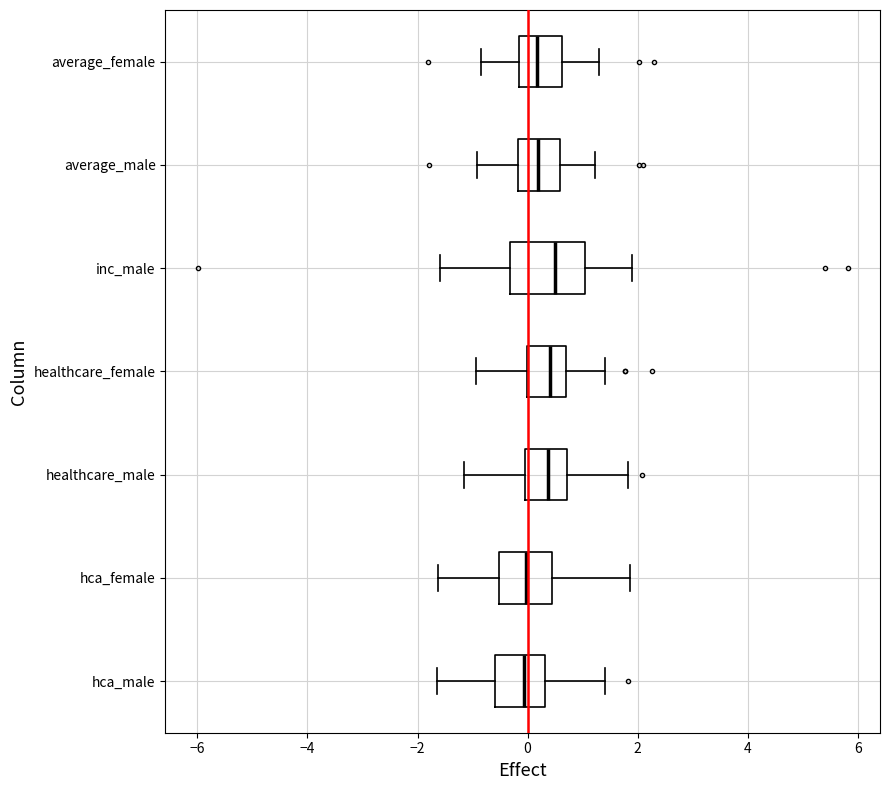

Comparing the boxes themselves (not the whiskers), which one is the widest?

inc_male